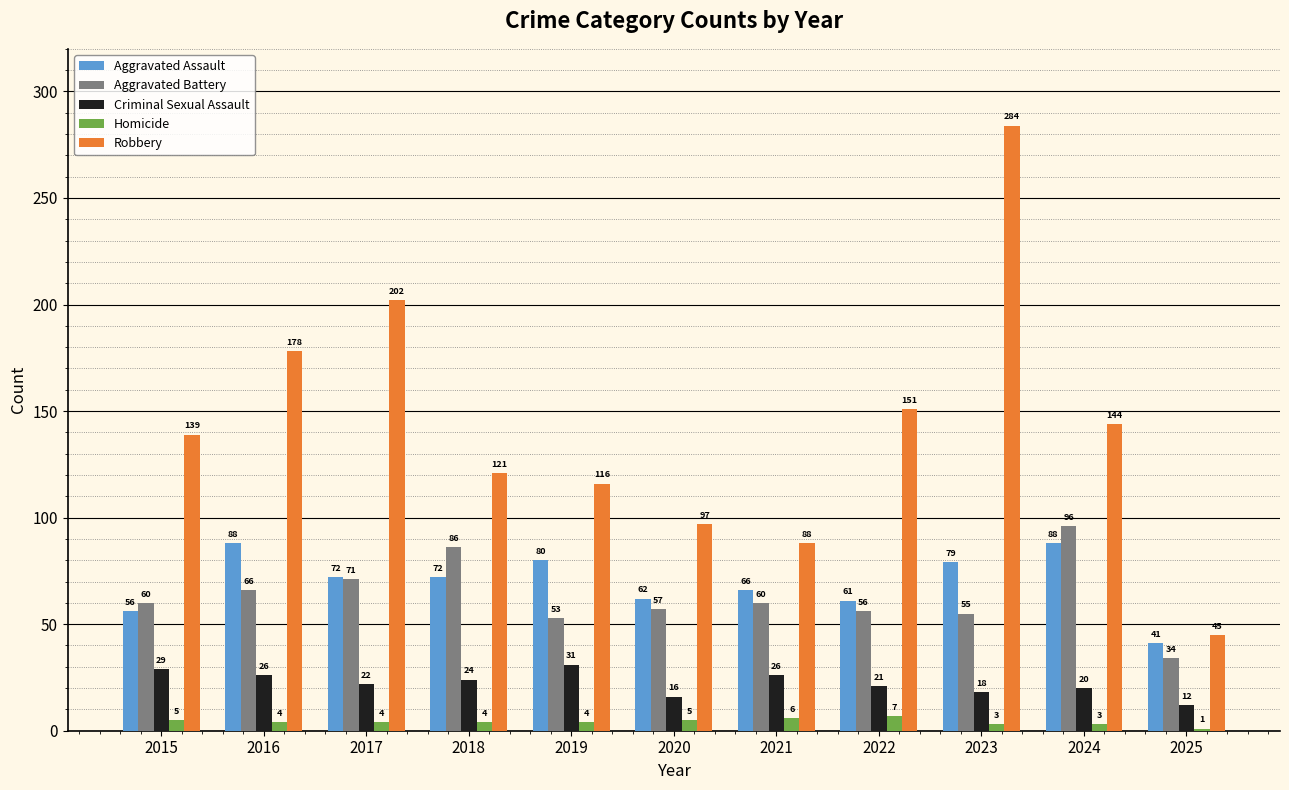

What is the maximum value for Criminal Sexual Assault?

31